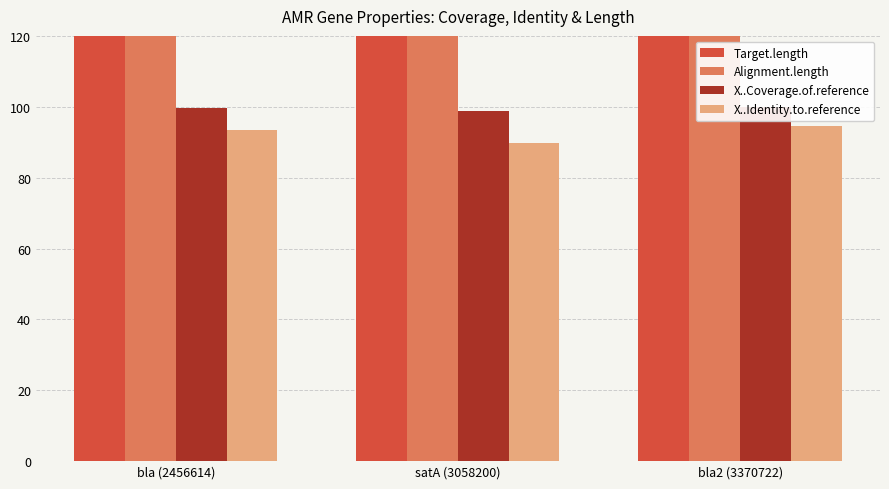

Reading left to right, extract all data points from this chart.

Target.length: bla (2456614)=305.0	satA (3058200)=184.0	bla2 (3370722)=257.0
Alignment.length: bla (2456614)=305.0	satA (3058200)=184.0	bla2 (3370722)=257.0
X..Coverage.of.reference: bla (2456614)=99.7	satA (3058200)=98.9	bla2 (3370722)=100.0
X..Identity.to.reference: bla (2456614)=93.4	satA (3058200)=89.7	bla2 (3370722)=94.5